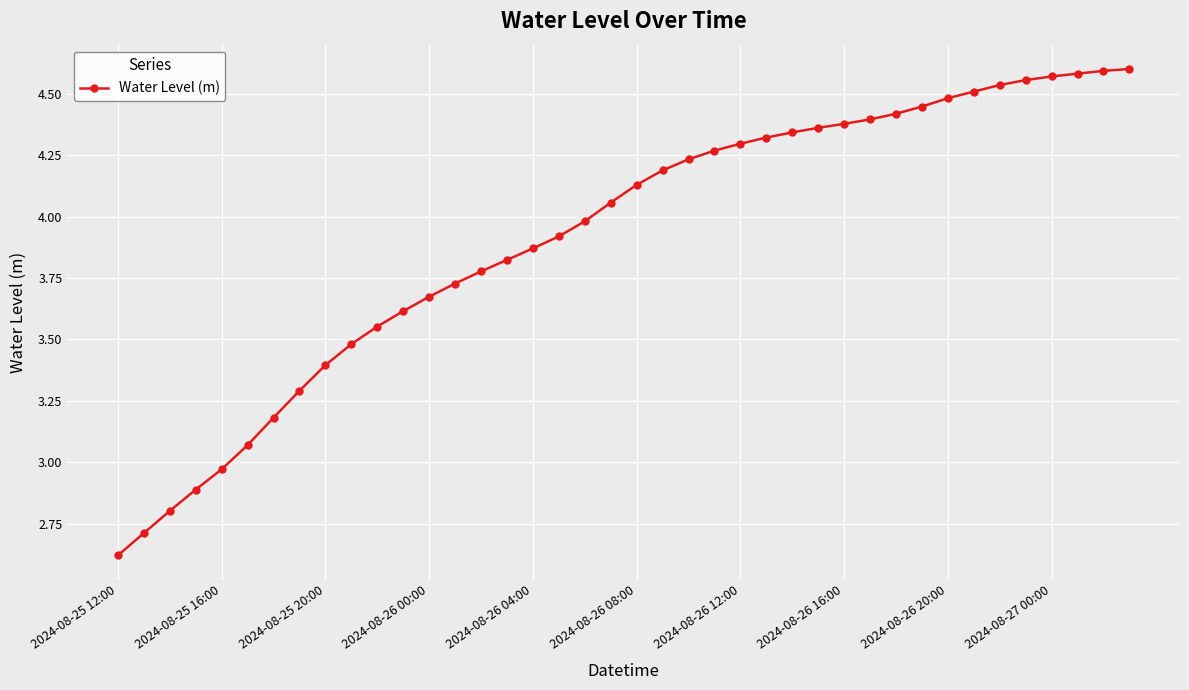

How many data points does each series have?

40